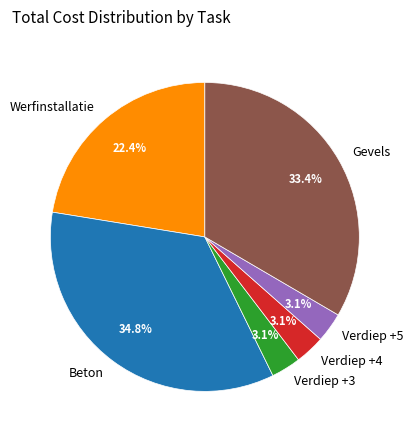

To the nearest percent, what is the average slice percentage?

17%